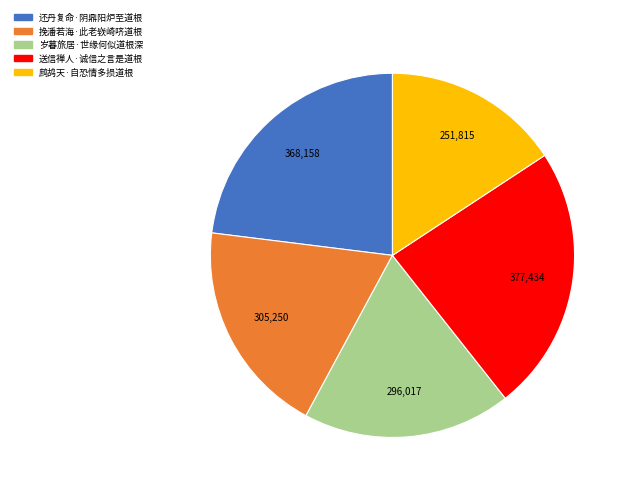

Between 岁暮旅居·世缘何似道根深 and 还丹复命·阴鼎阳炉至道根, which is larger?

还丹复命·阴鼎阳炉至道根